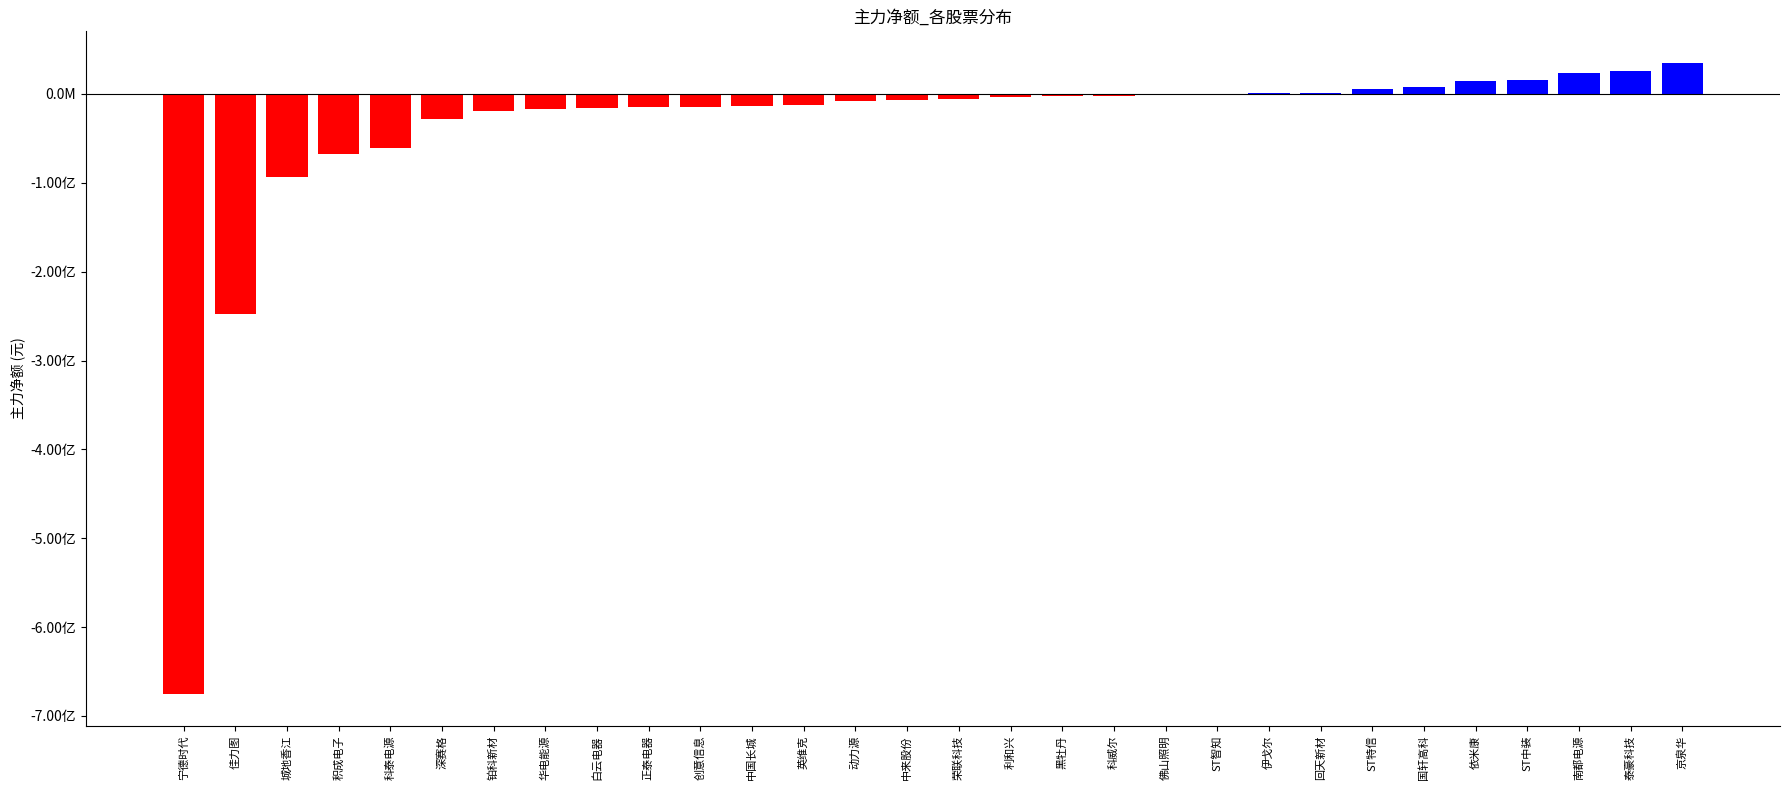

Rank the categories by value from lowest to highest.

宁德时代, 佳力图, 城地香江, 积成电子, 科泰电源, 深赛格, 铂科新材, 华电能源, 白云电器, 正泰电器, 创意信息, 中国长城, 英维克, 动力源, 中来股份, 荣联科技, 利和兴, 黑牡丹, 科威尔, 佛山照明, ST智知, 伊戈尔, 回天新材, ST特信, 国轩高科, 依米康, ST中装, 南都电源, 泰豪科技, 京泉华